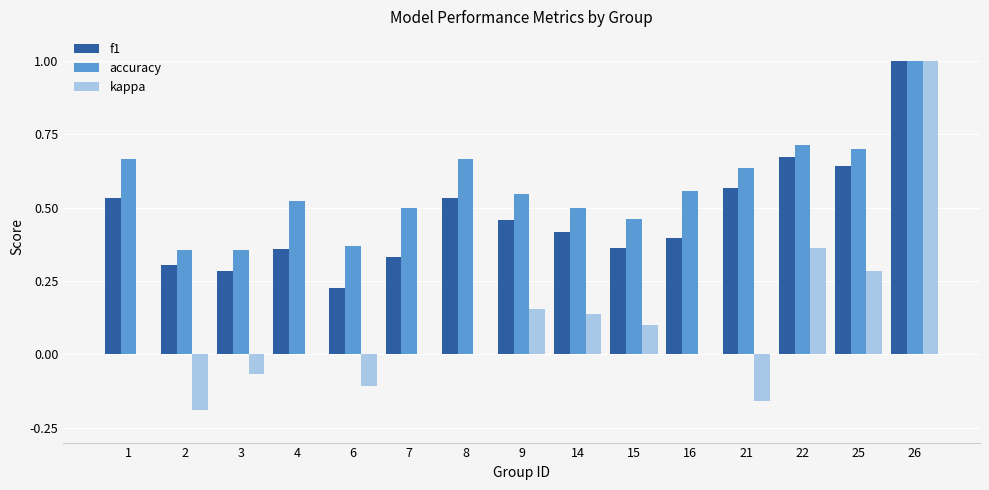

The accuracy series shows 0.7 at 7. True or false?

False